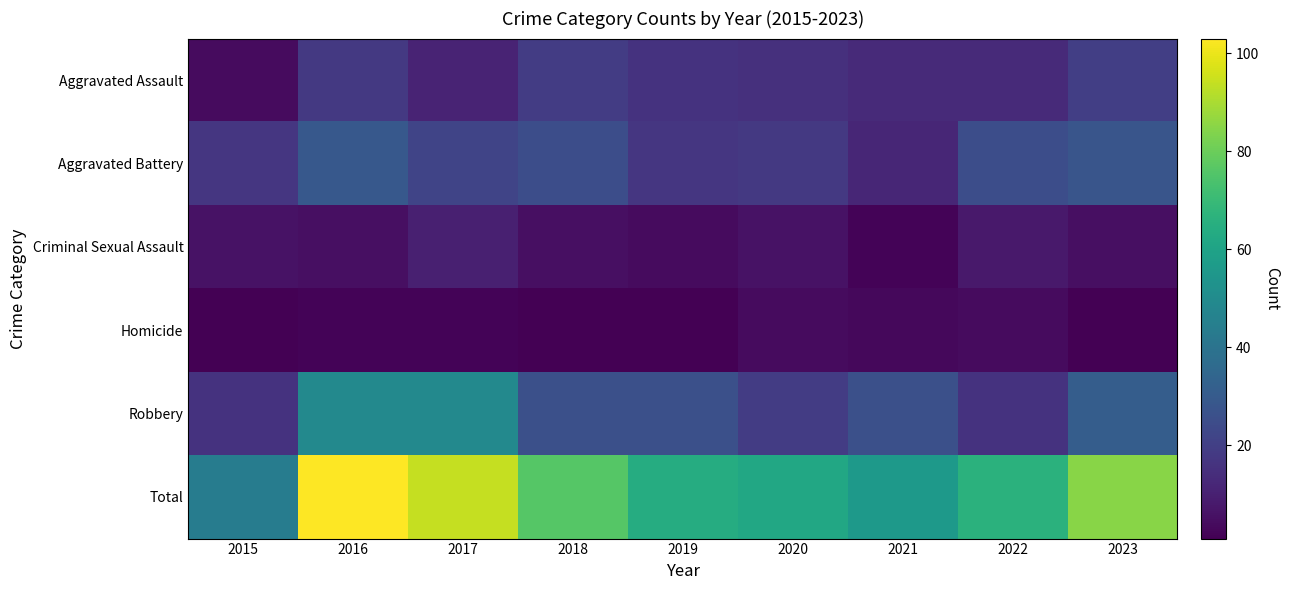

Rank the series at 2019 from highest to lowest value.

Total, Robbery, Aggravated Battery, Aggravated Assault, Criminal Sexual Assault, Homicide